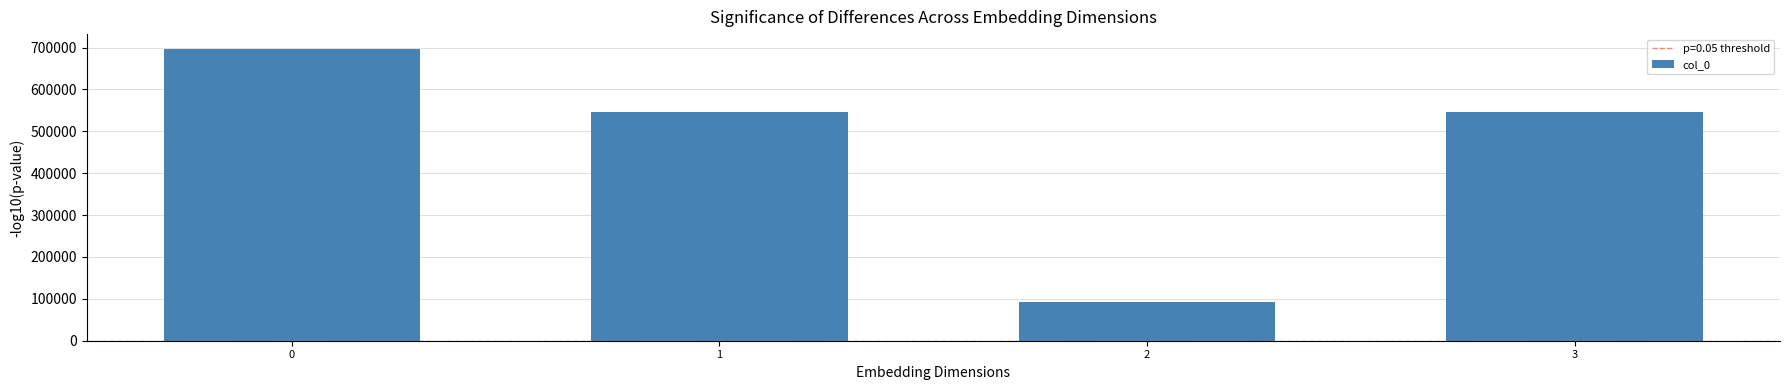

How many data points does each series have?

4